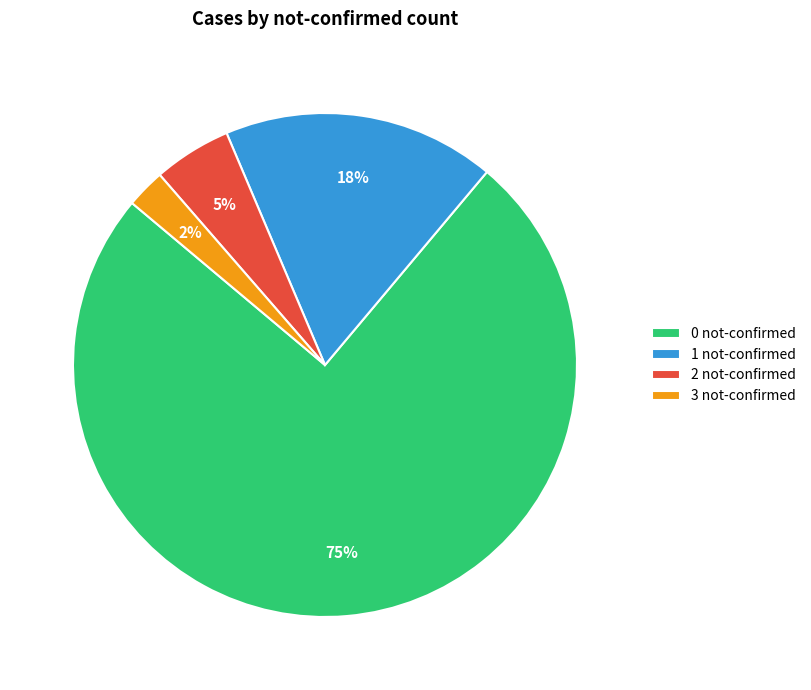

Is there a majority slice in this chart?

Yes